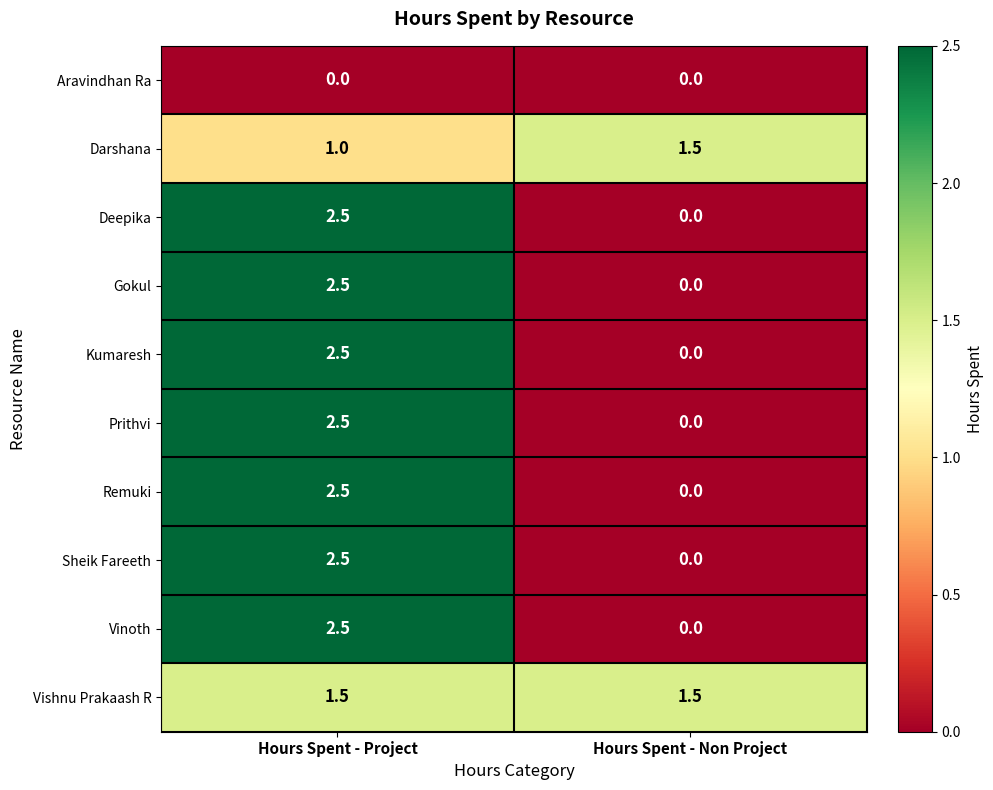

Where is Deepika nearest to the value 1?

Hours Spent - Non Project